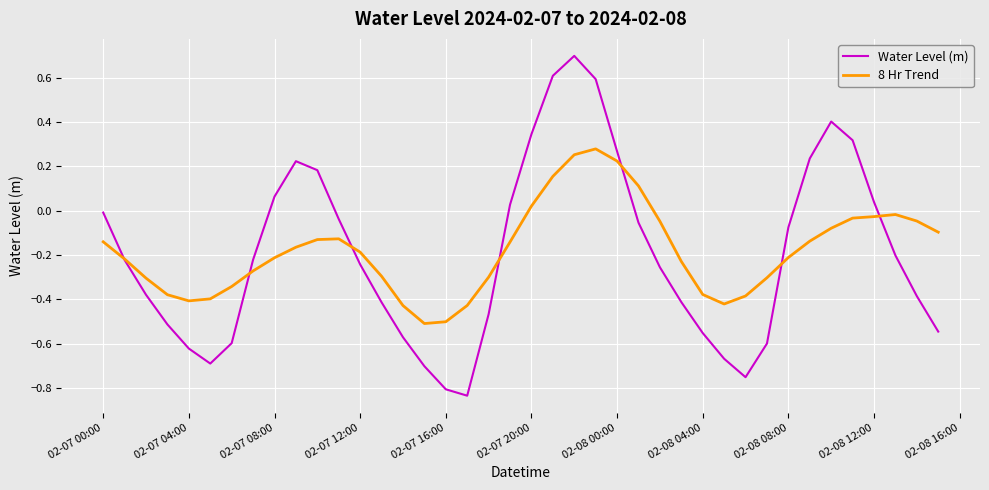

What are all the series names shown in the legend?

Water Level (m), 8 Hr Trend